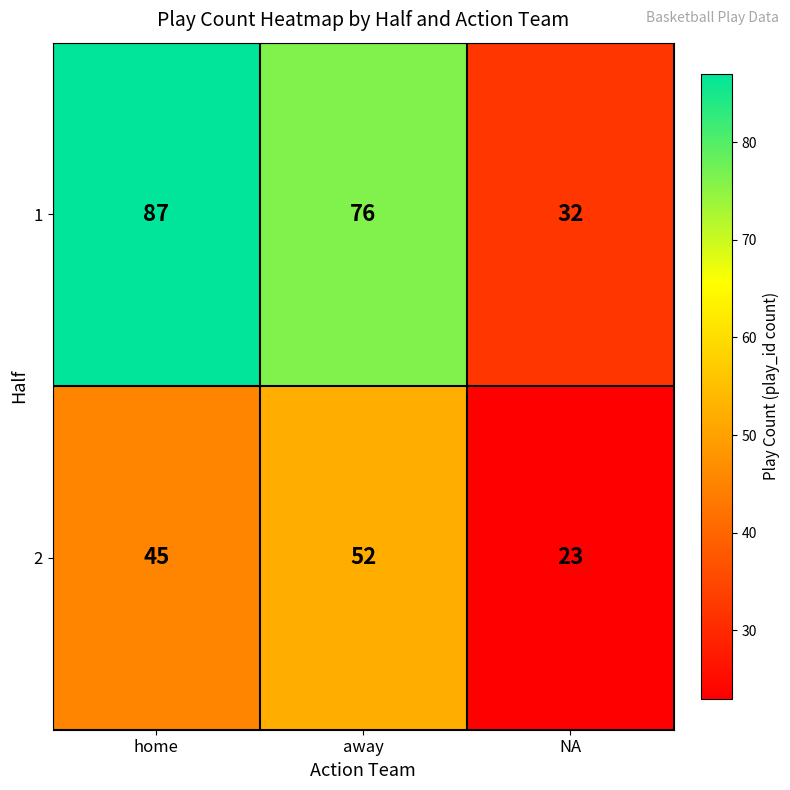

List the series in order of their overall mean, highest first.

1, 2